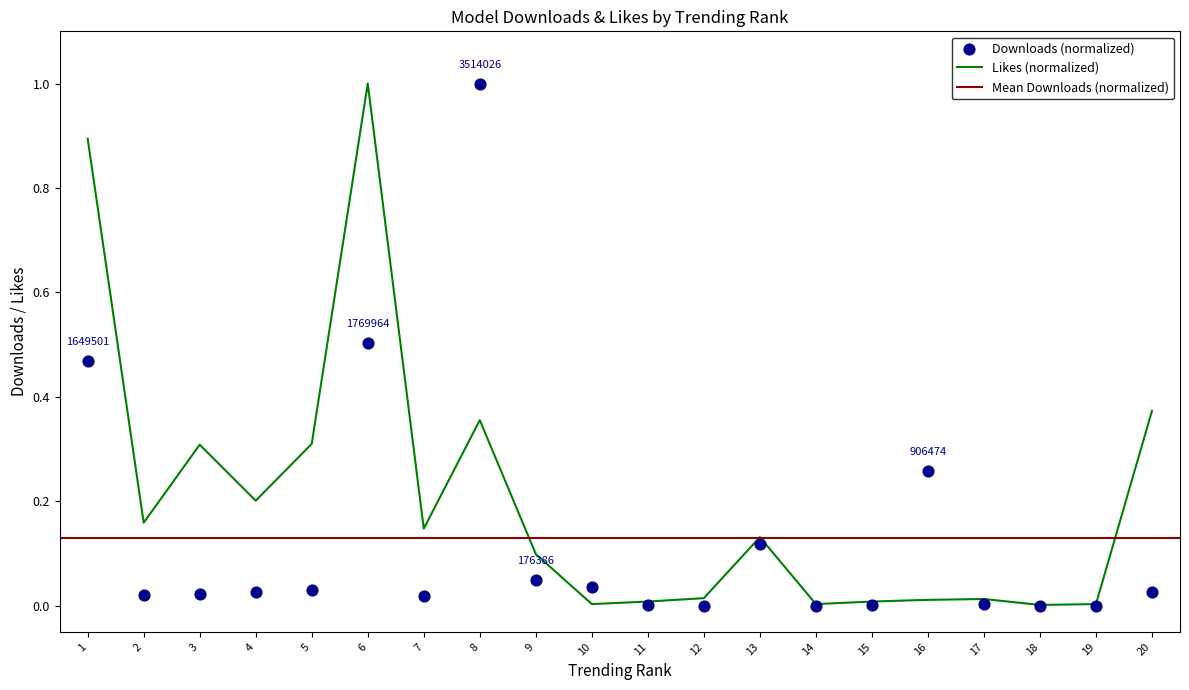

True or false: Likes (normalized) has a value of 0.3 at 5.

True